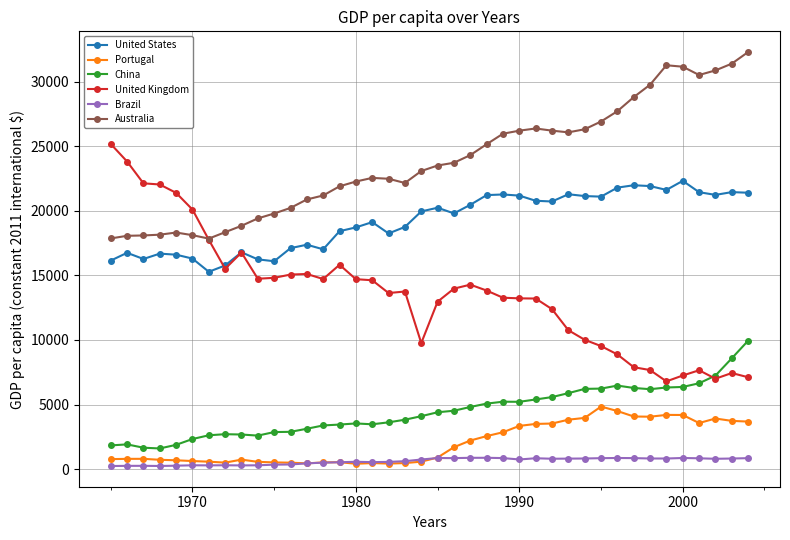

List the series in order of their peak value, lowest first.

Brazil, Portugal, China, United States, United Kingdom, Australia